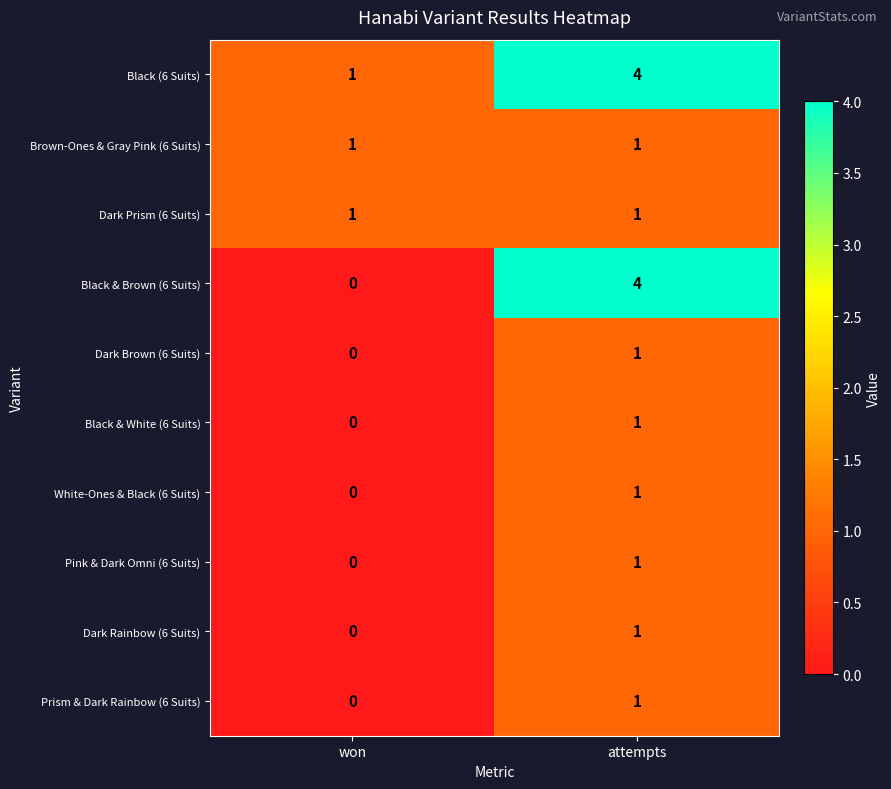

The value of Pink & Dark Omni (6 Suits) at attempts is 1. True or false?

True